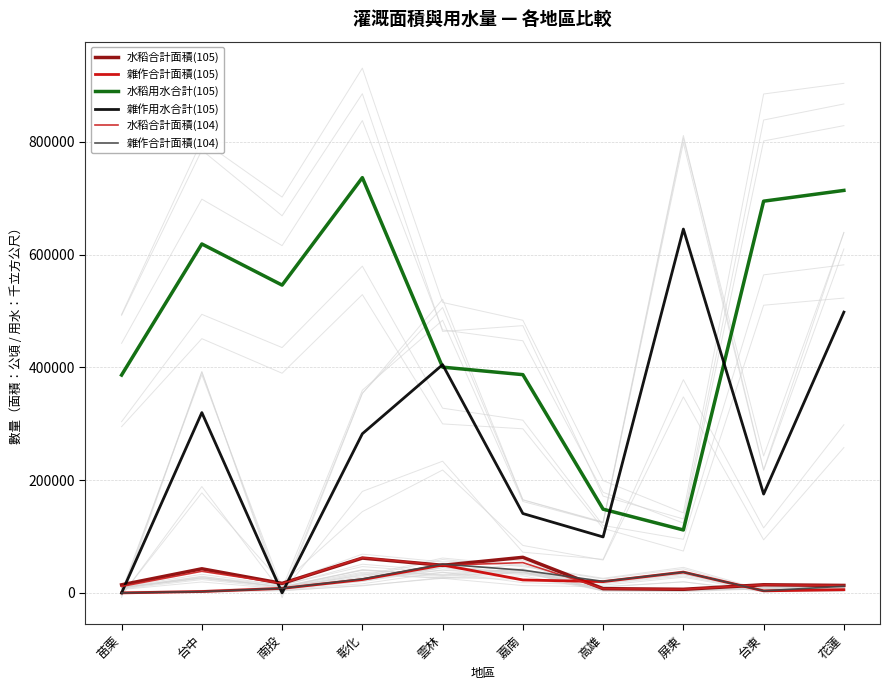

List the series in order of their peak value, highest first.

水稻用水合計(105), 雜作用水合計(105), 水稻合計面積(105), 水稻合計面積(104), 雜作合計面積(104), 雜作合計面積(105)